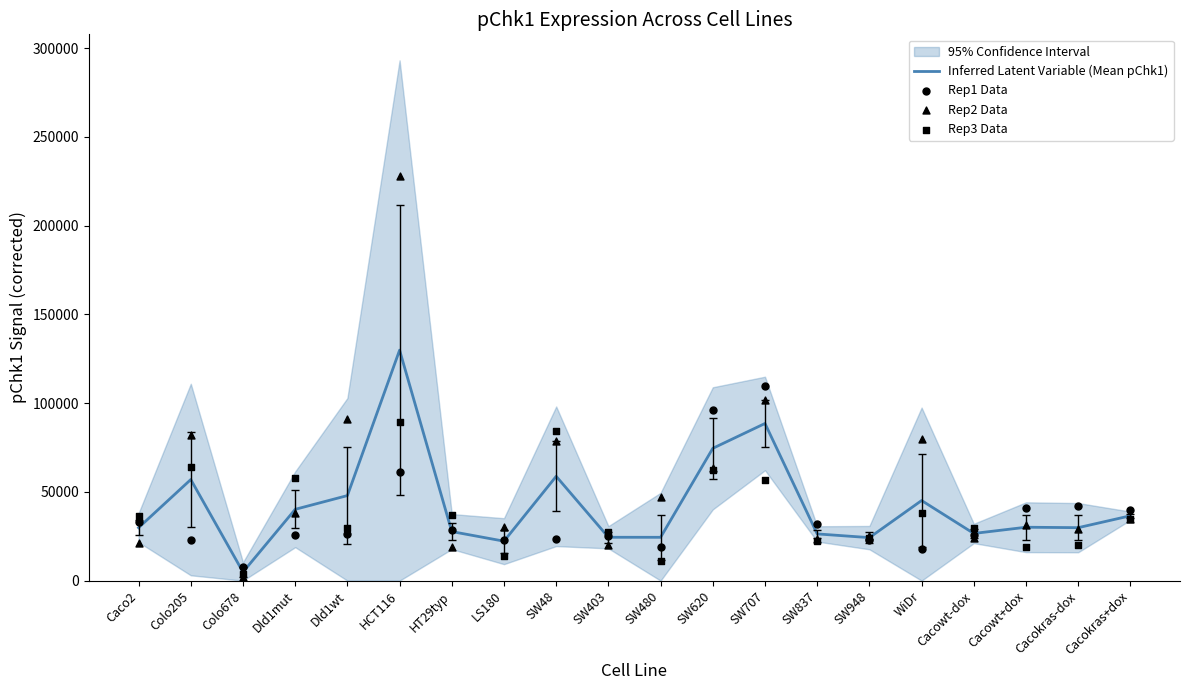

At which category is the sum across all series the highest?

HCT116